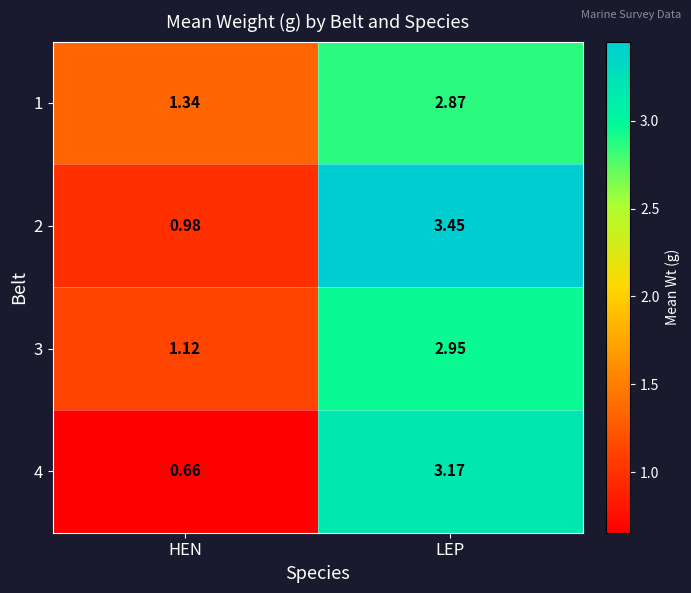

Is the value of 2 at HEN greater than the value of 3 at LEP?

No